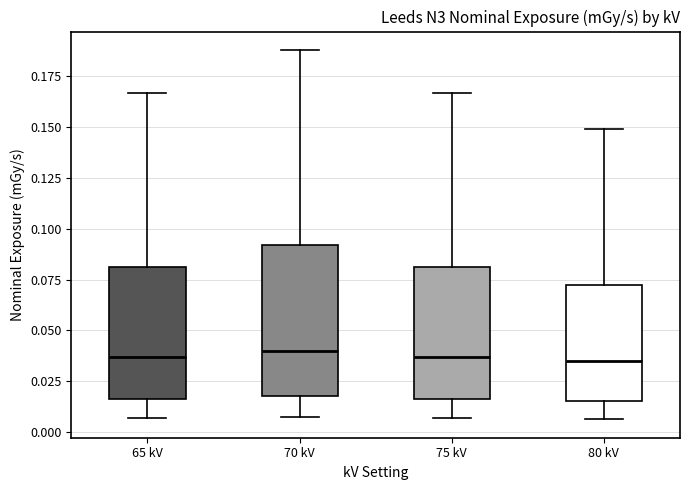

Where is the lower edge of the box for 65 kV on the y-axis? The values are not printed on the chart, so give them approximately, as read against the axis.

0.015